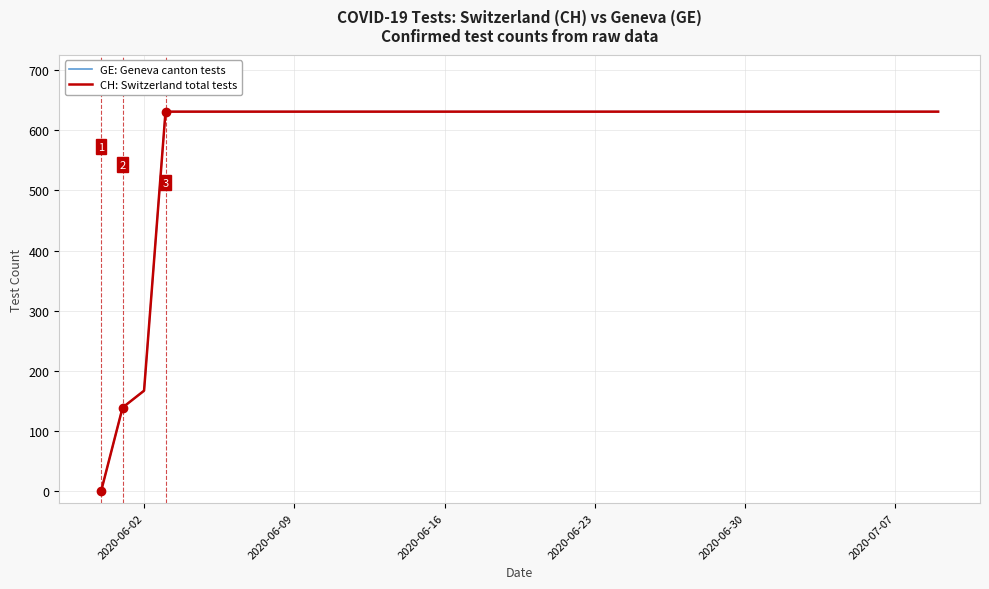

True or false: CH: Switzerland total tests has more than 2 points higher than both neighbors.

False